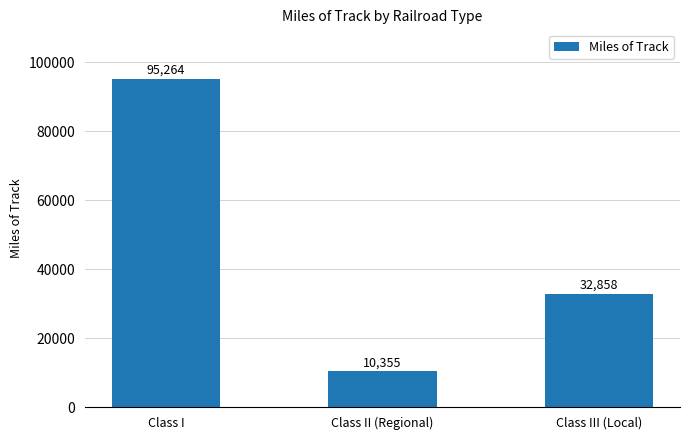

Between Class II (Regional) and Class I, which is larger?

Class I